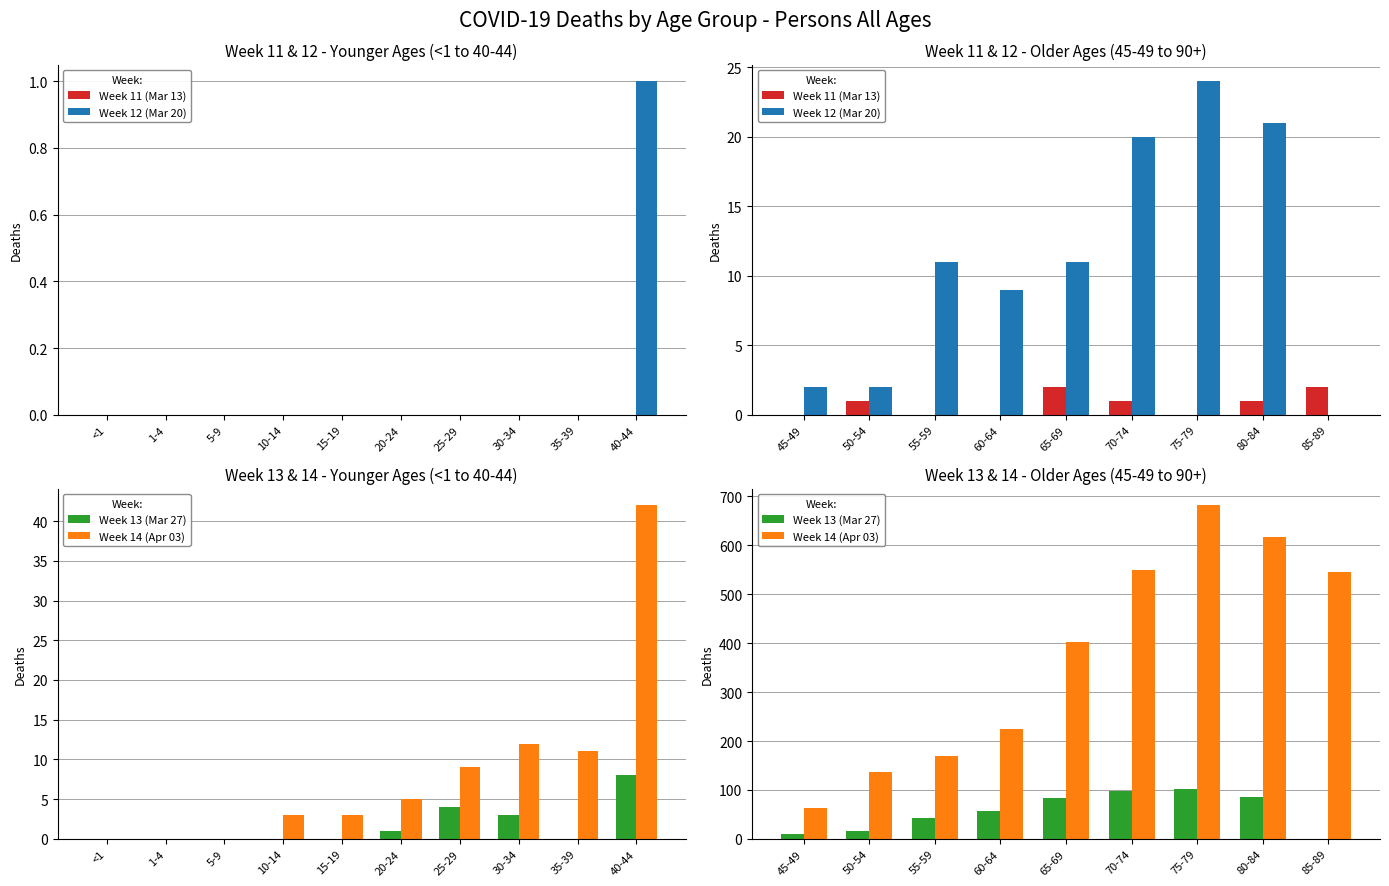

What are all the series names shown in the legend?

Week 11 (Mar 13), Week 12 (Mar 20), Week 13 (Mar 27), Week 14 (Apr 03)